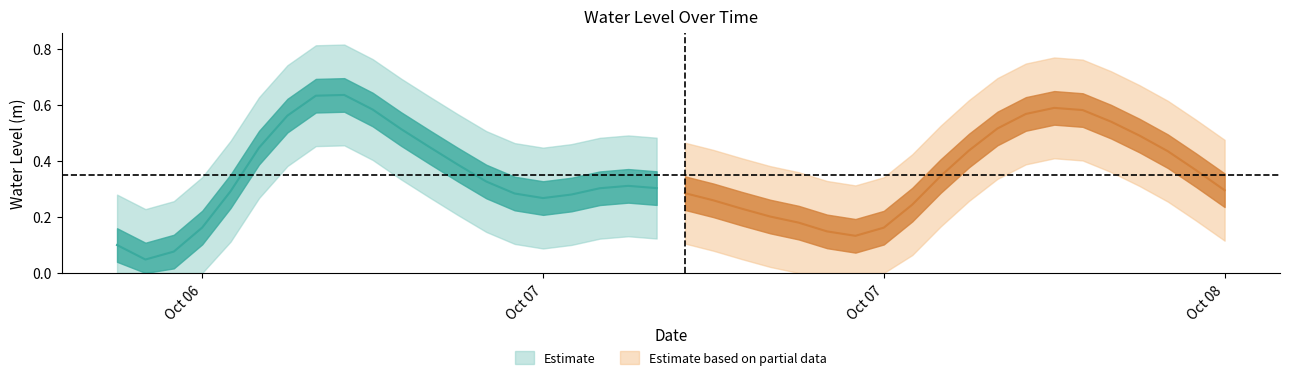

What is the greatest value displayed?

0.6